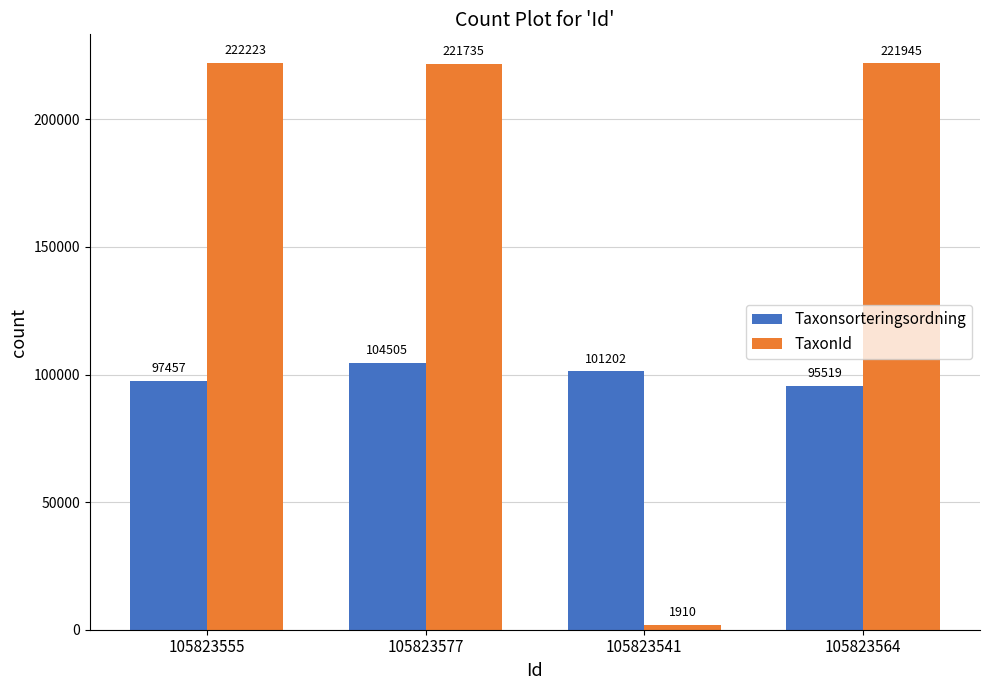

Between 105823555 and 105823541, which series saw the biggest shift?

TaxonId